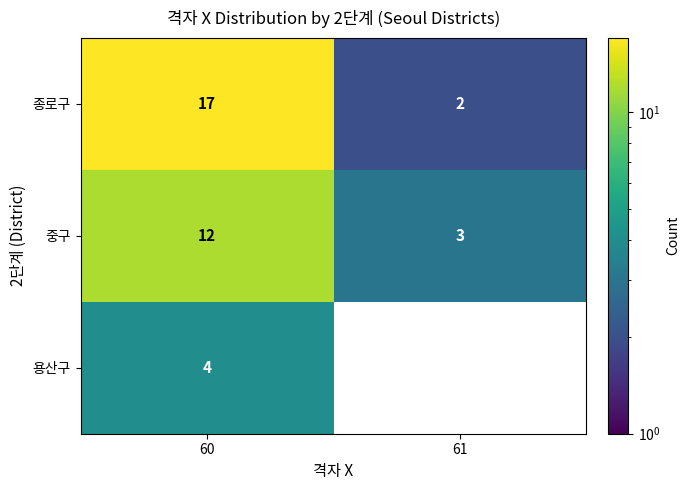

How many 중구 values are between 3 and 12?

2